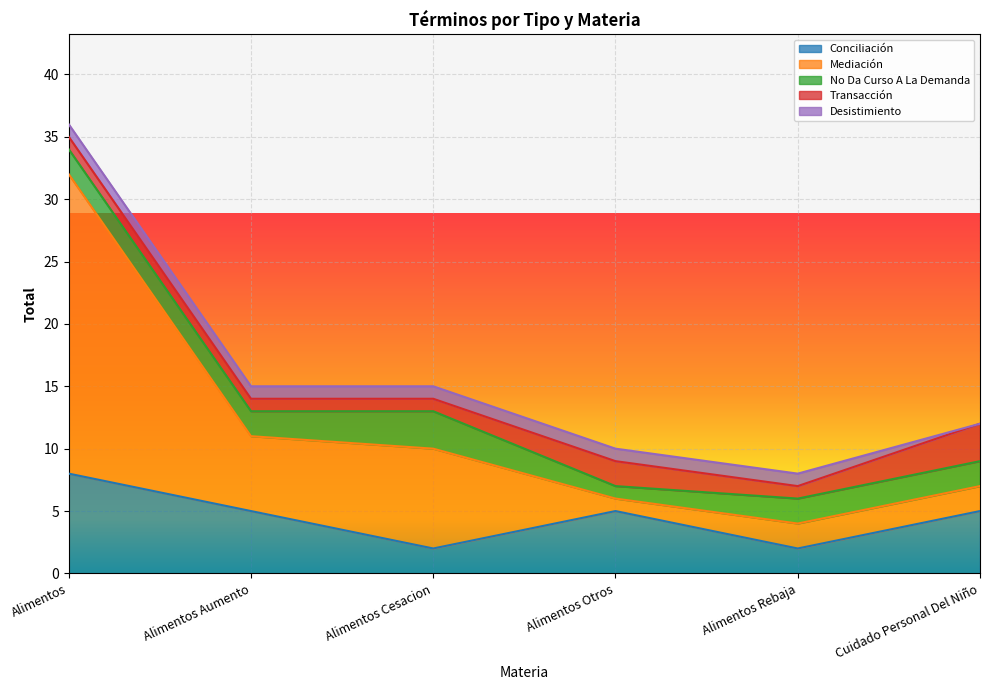

What is the average value of the Transacción series?

2